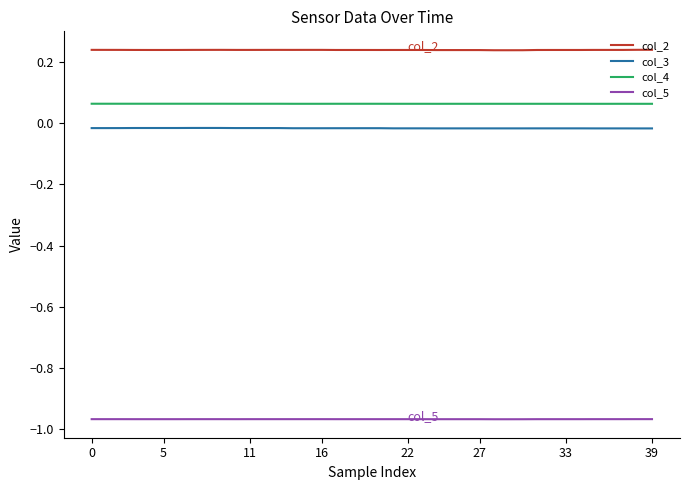

Rank the series by their maximum value, from highest to lowest.

col_2, col_4, col_3, col_5